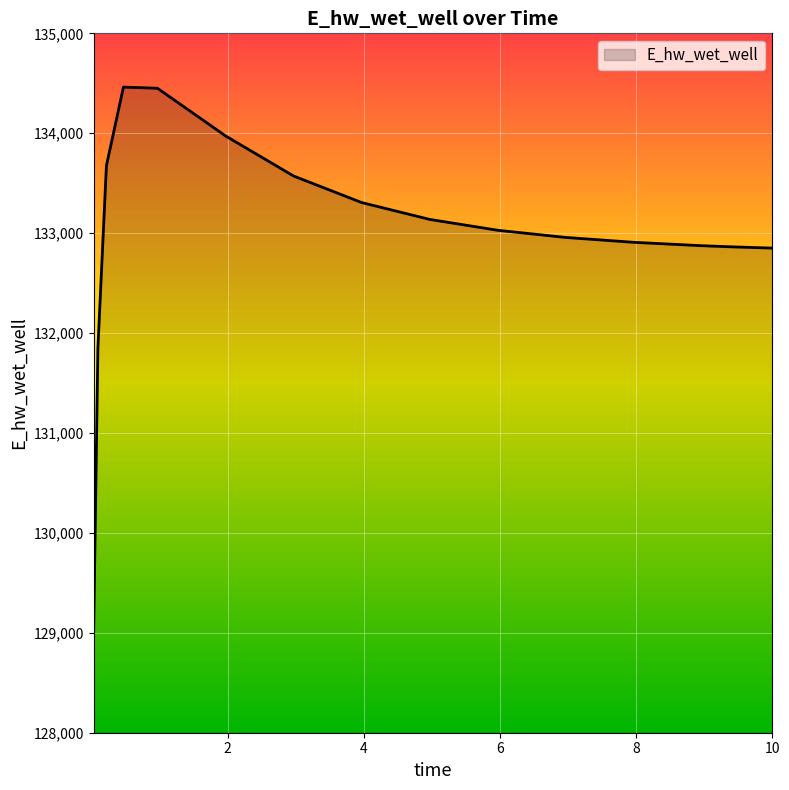

What is the difference between the maximum and minimum values?

5453.4